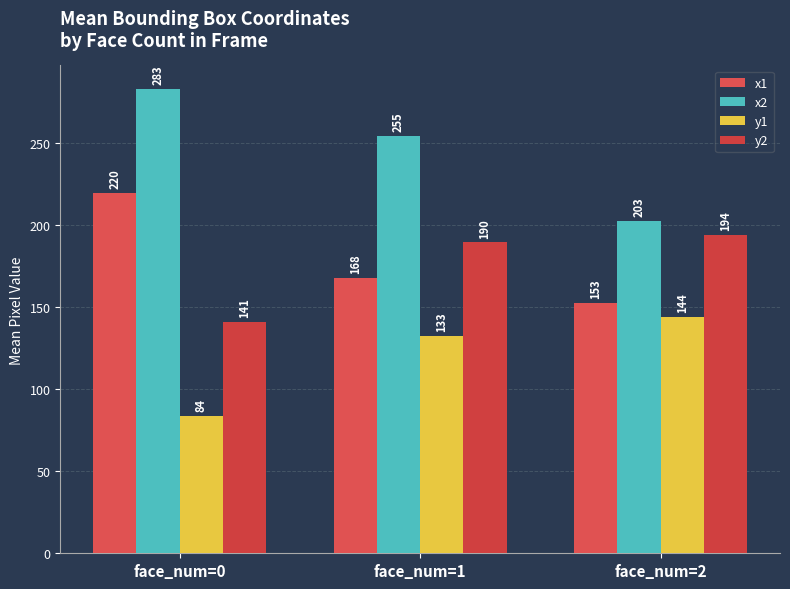

At which category is the sum across all series the highest?

face_num=1